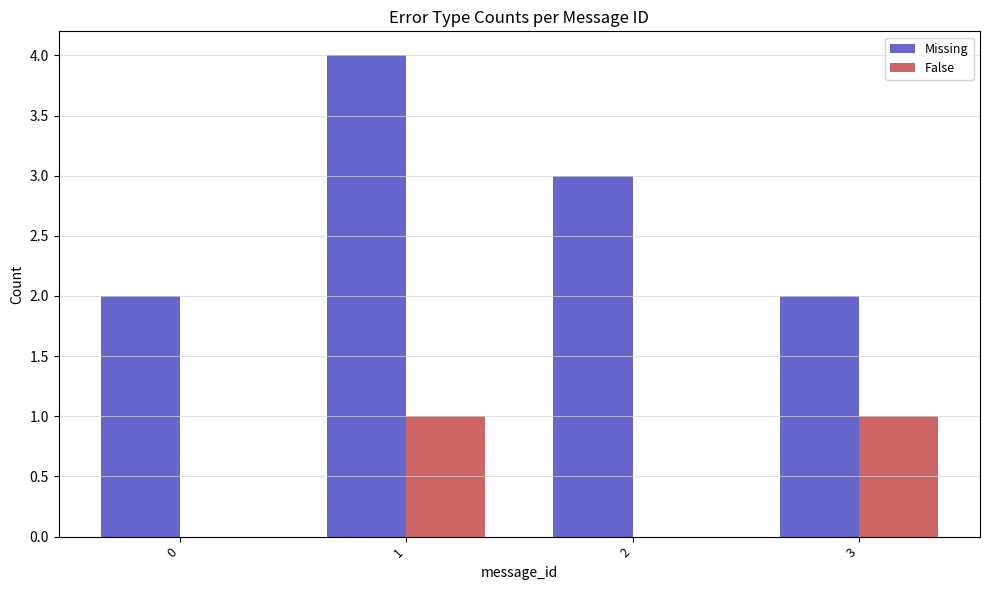

Are the bars horizontal?

No